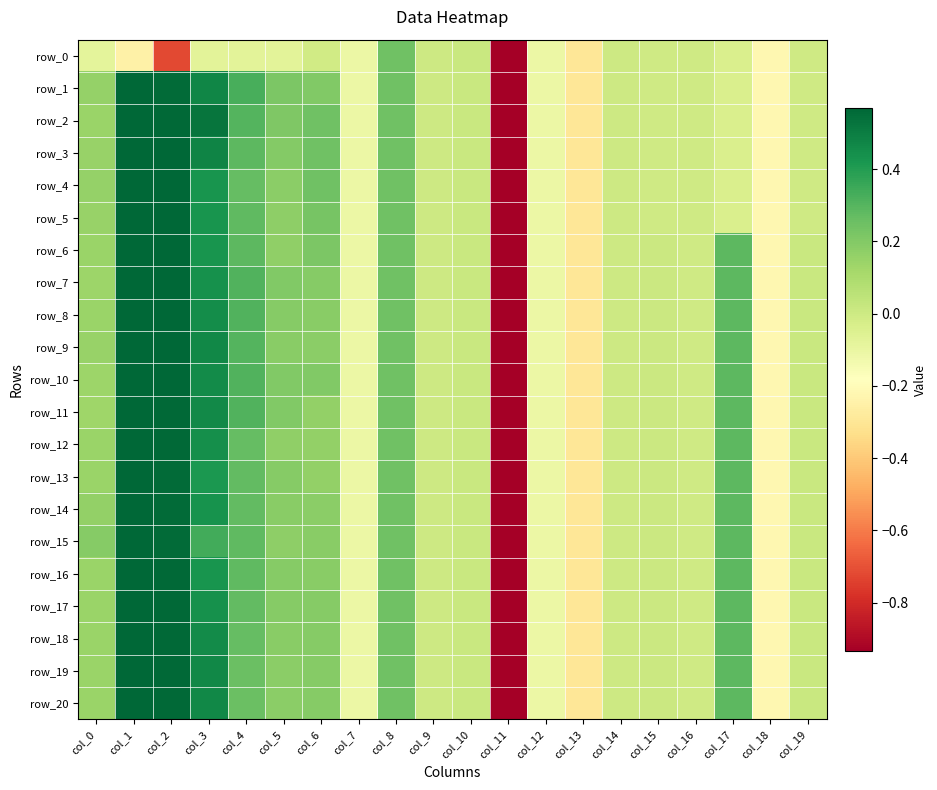

Is the value of row_4 at col_13 greater than the value of row_13 at col_11?

Yes